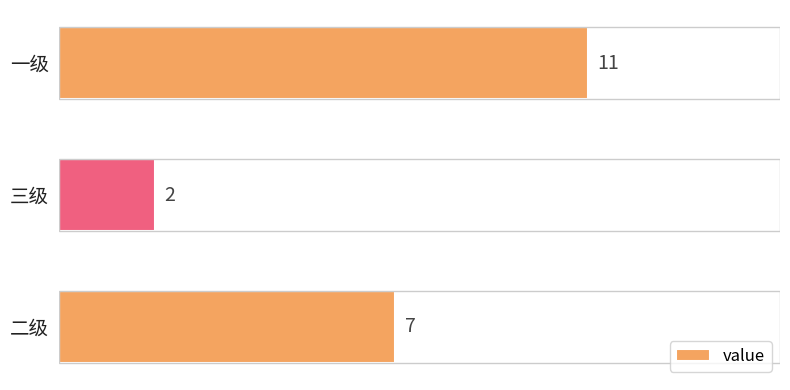

How many categories are shown in the chart?

3